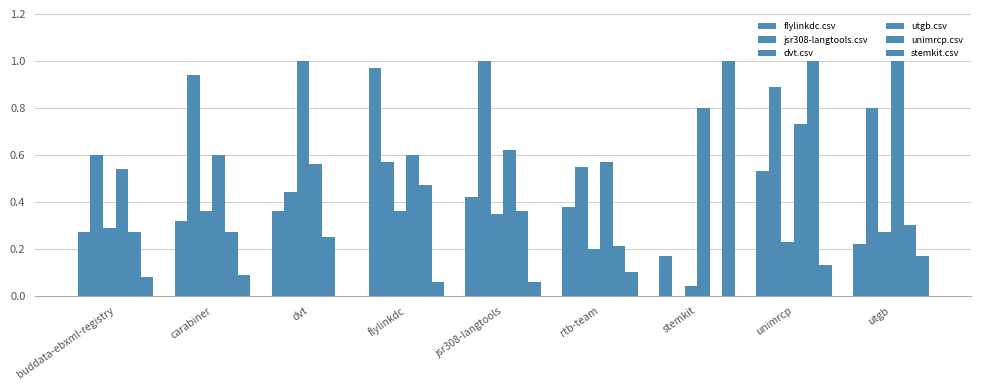

At how many categories does at least one series exceed 0?

9